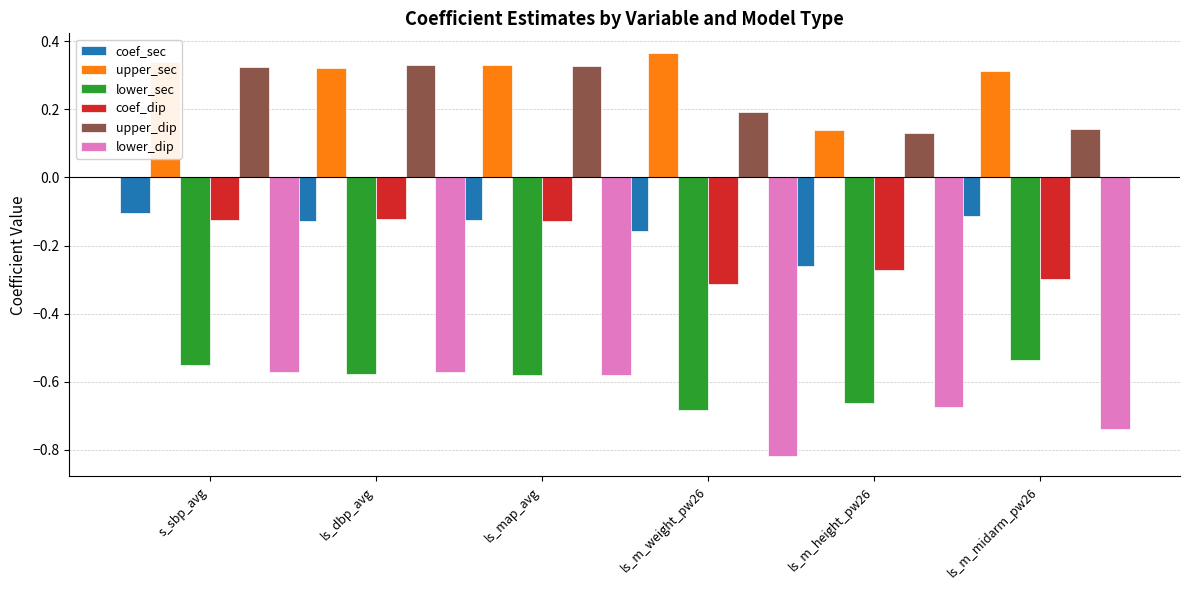

How many series are shown in this chart?

6